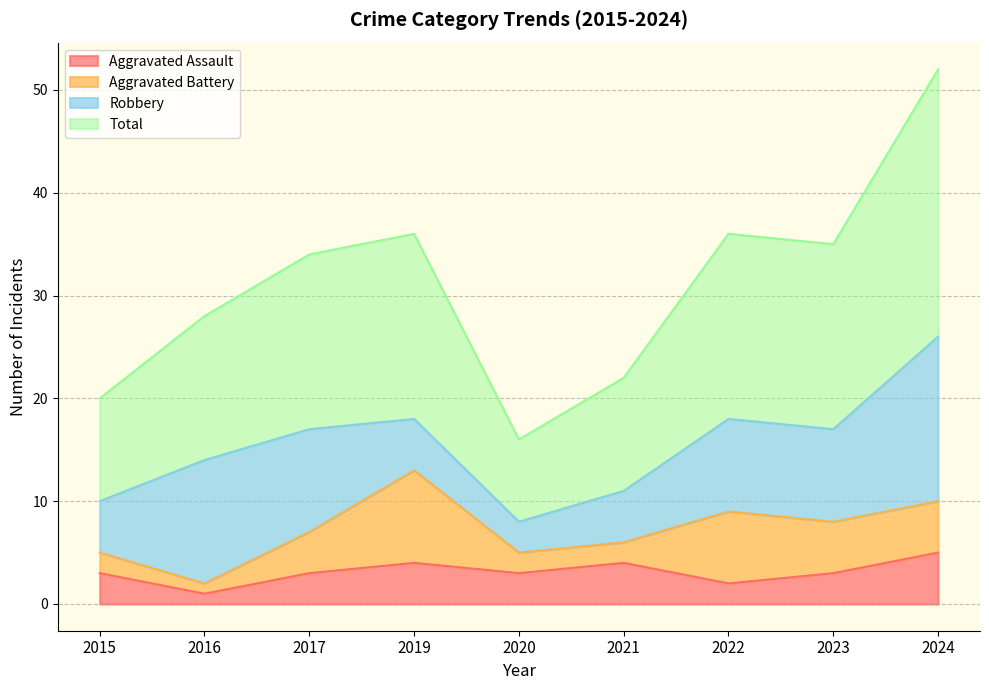

How many values in the Total series exceed 34?

4